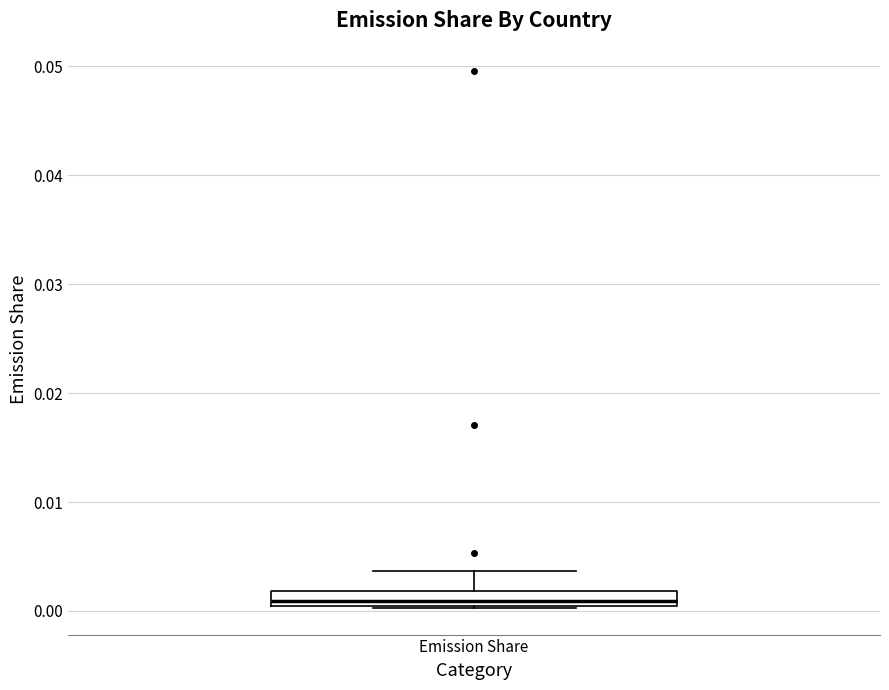

Where does the upper whisker of the box for Emission Share end on the y-axis? The values are not printed on the chart, so give them approximately, as read against the axis.

0.004